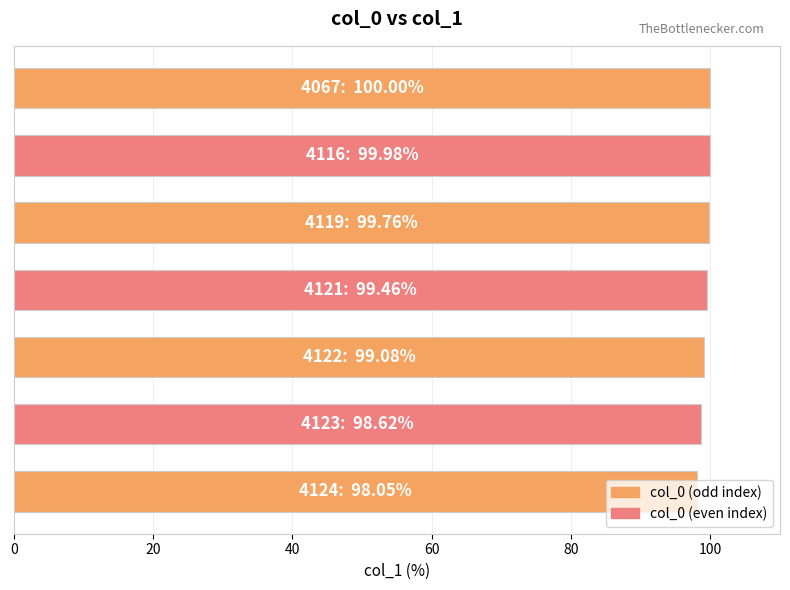

What is the greatest value displayed?

100.0